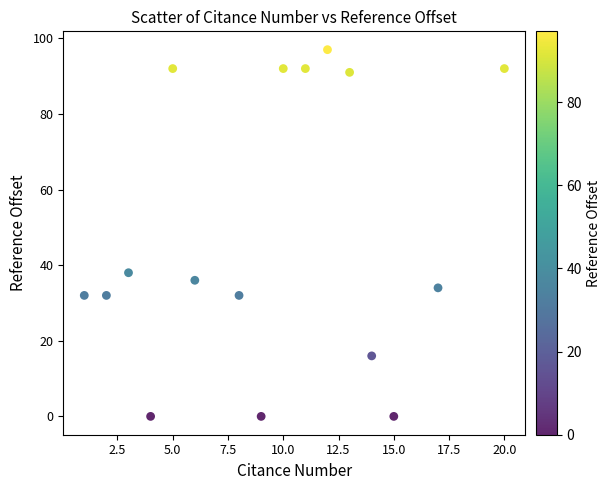

What Y value in the scatter plot is closest to 48?

38